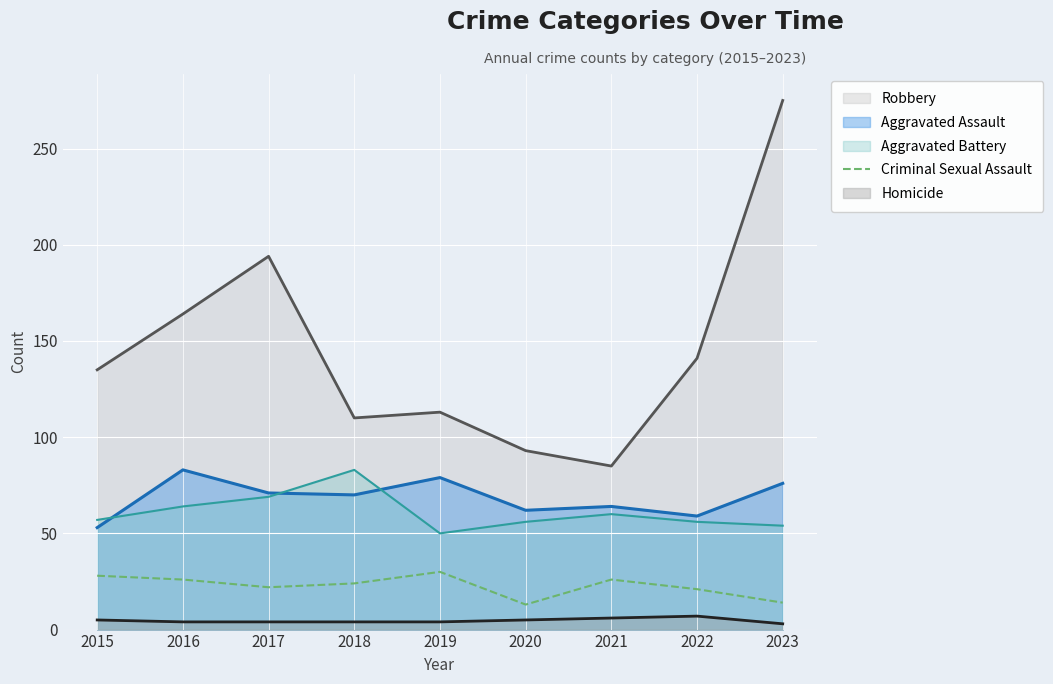

The value of Aggravated Assault at 2023 is 76. True or false?

True